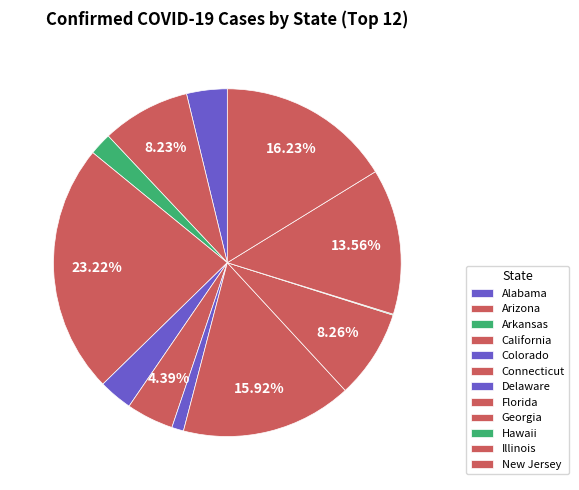

Is Colorado the majority of the pie?

No